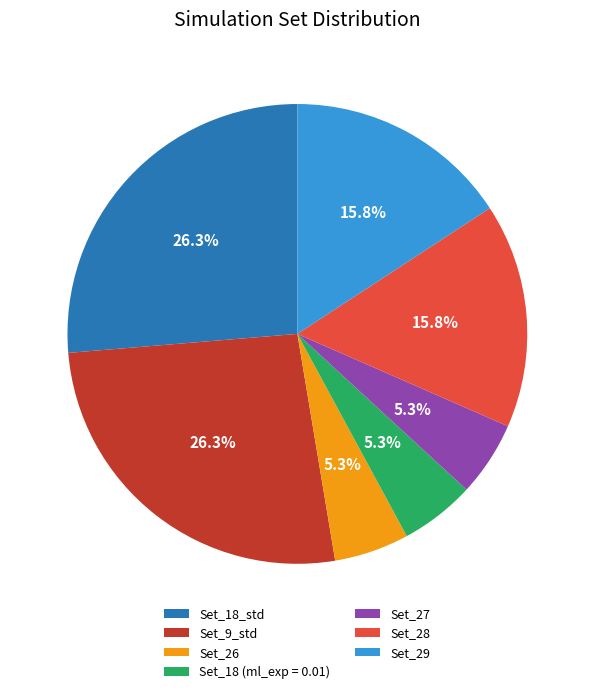

Is there any slice that represents more than half of the pie?

No